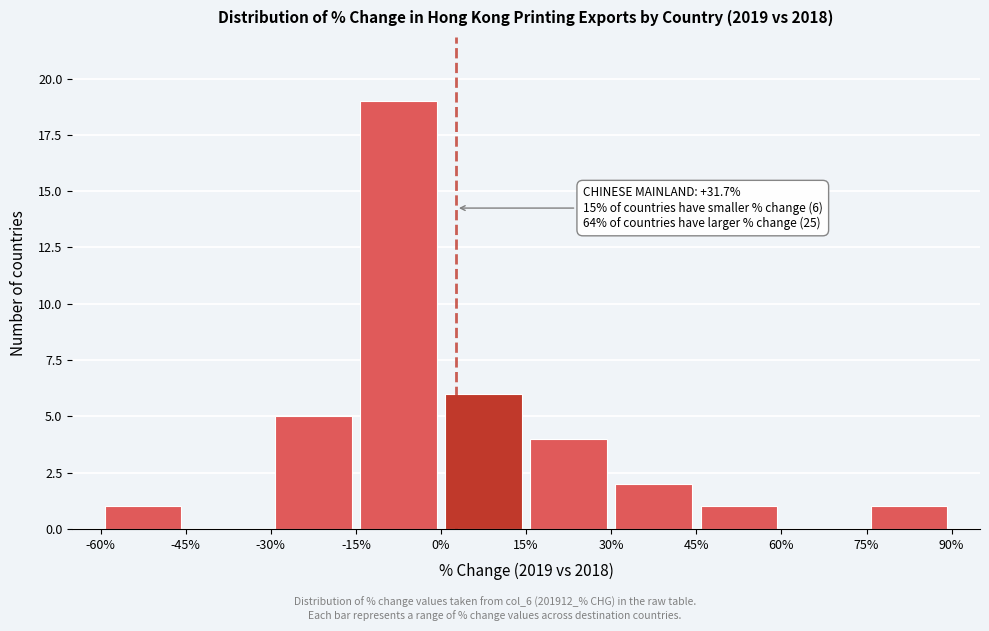

Over which range of the x-axis is the bar tallest?

-15% to 0%